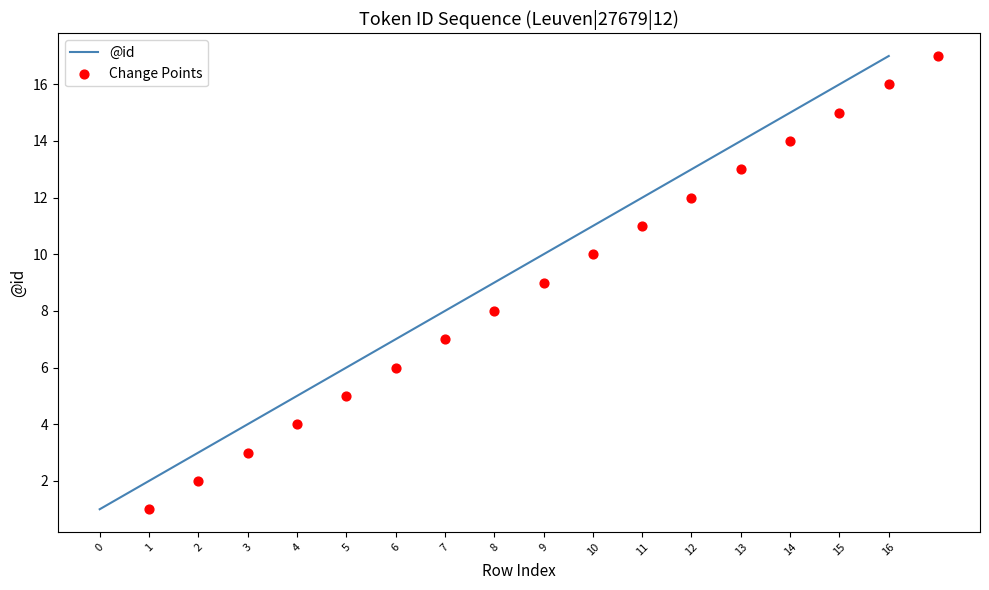

True or false: @id has a value of 1 at 4.

False